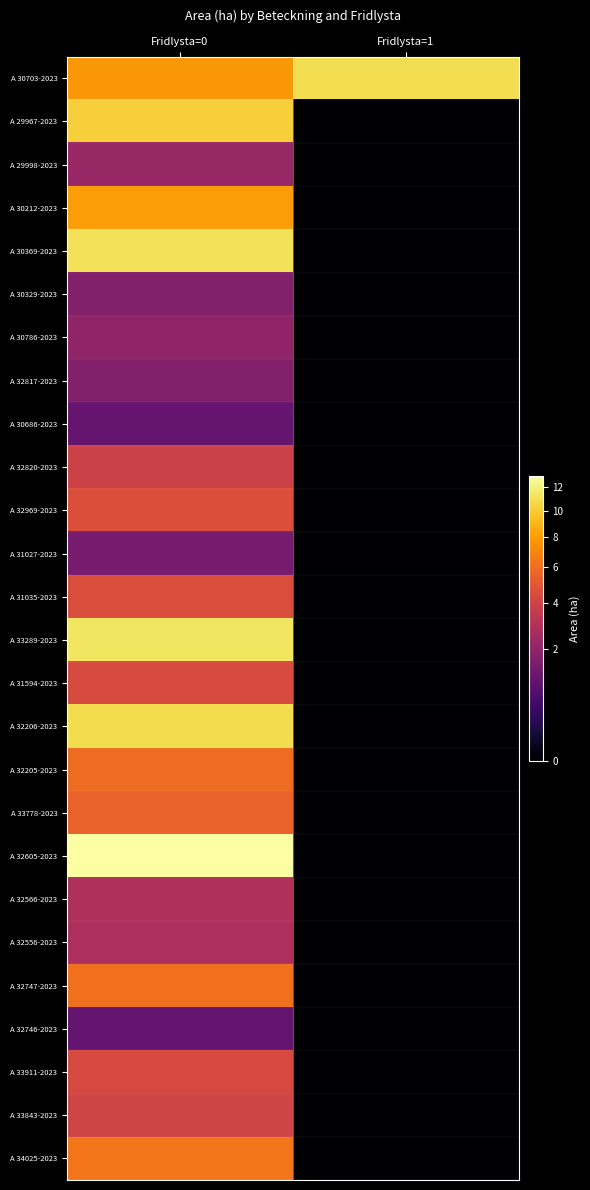

What is the total value across all series at Fridlysta=1?

10.9